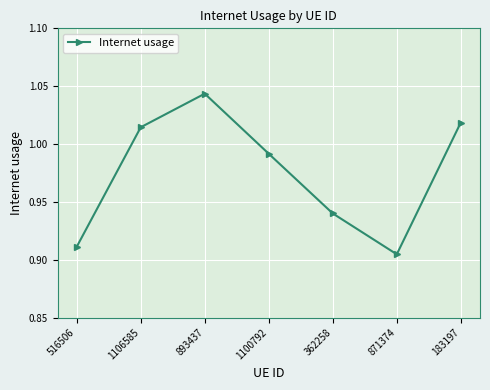

What is the label of the 3rd point from the right?

362258